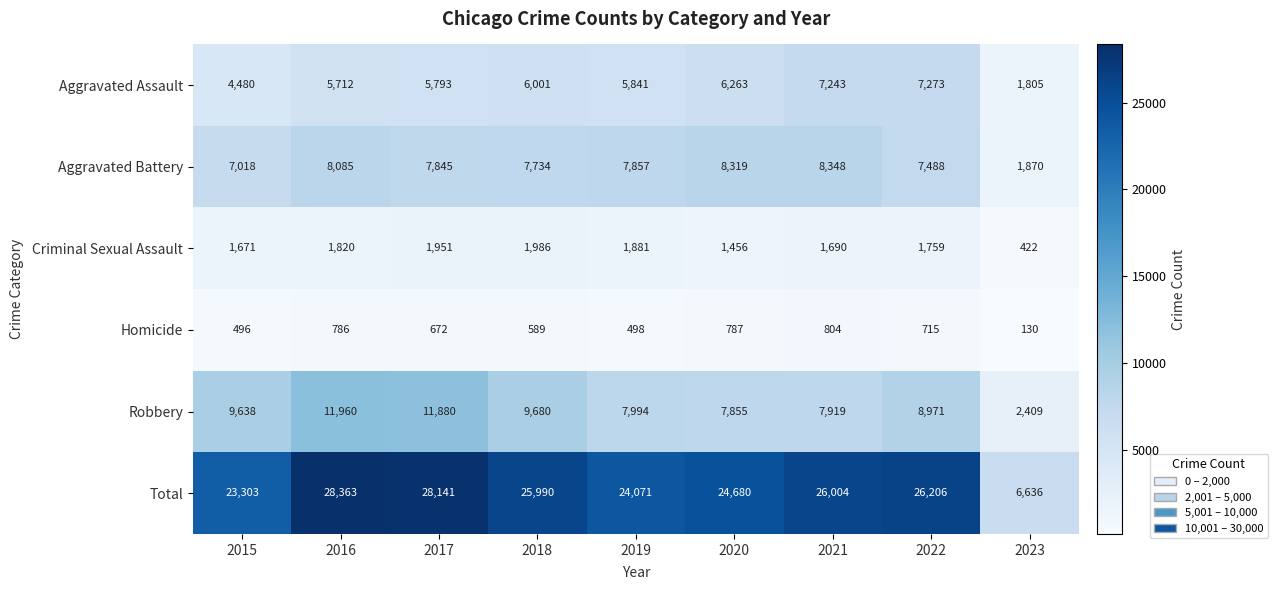

What is the difference between the Aggravated Assault values at 2017 and 2018?

208